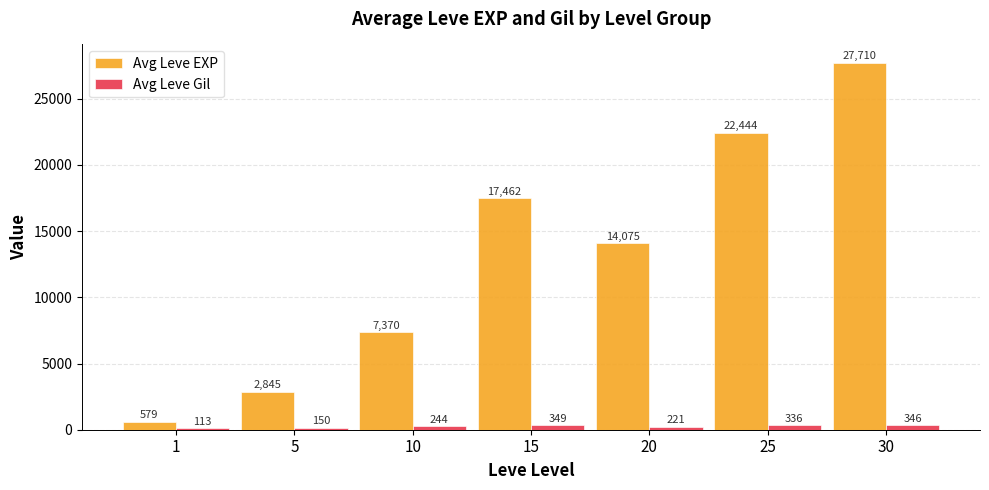

What is the difference between the maximum and minimum values in the Avg Leve EXP series?

27131